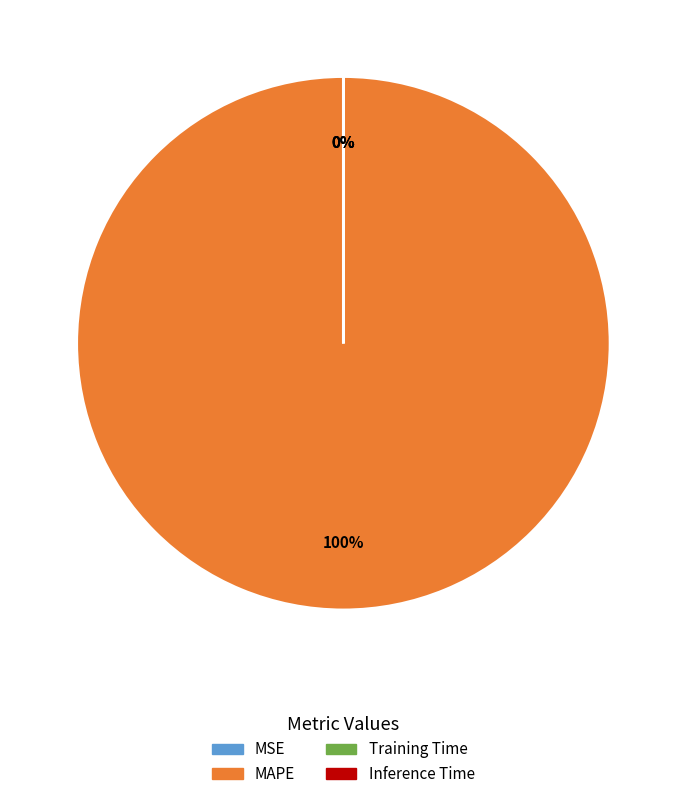

The Inference Time slice represents 0% of the pie. True or false?

True